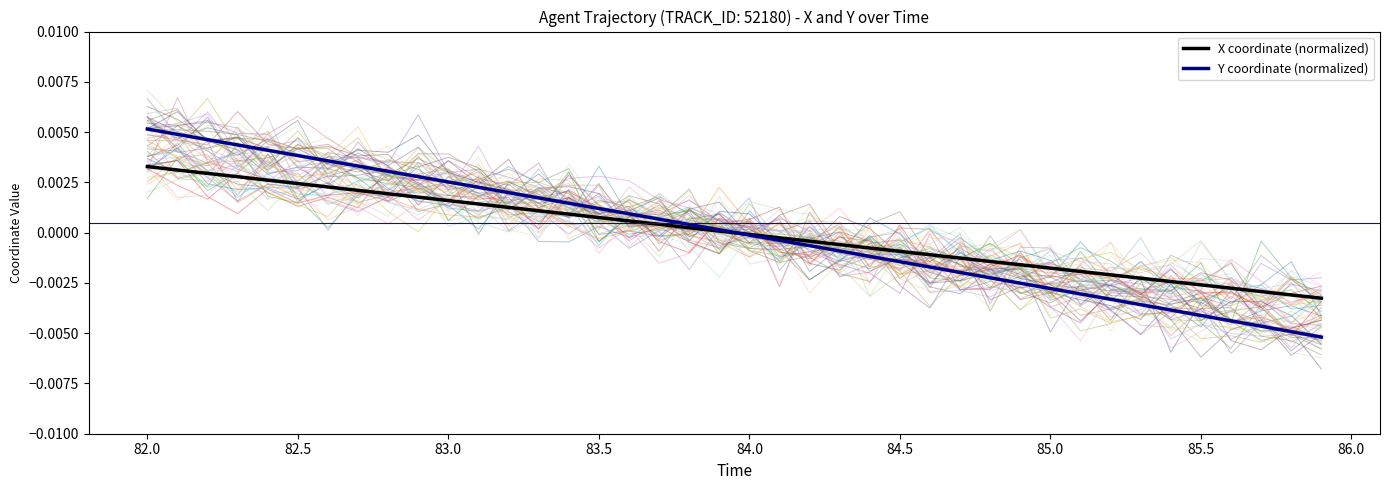

How many values in X coordinate (normalized) are above zero?

20